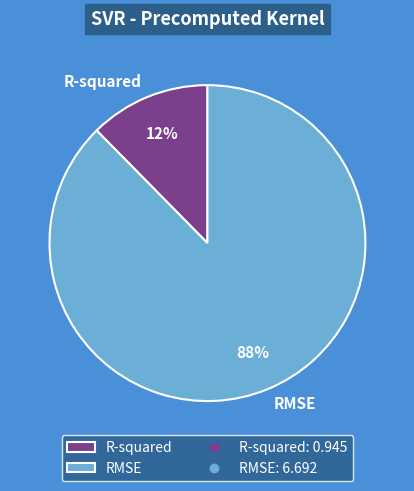

Rank the categories by value from highest to lowest.

RMSE, R-squared